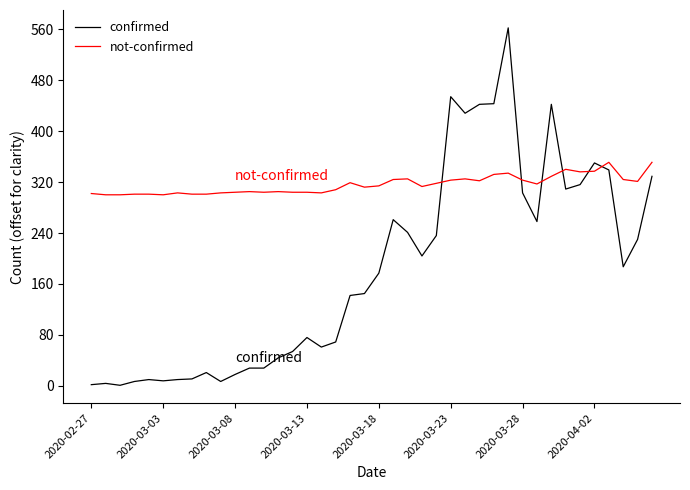

Which series has the largest total across all categories?

not-confirmed